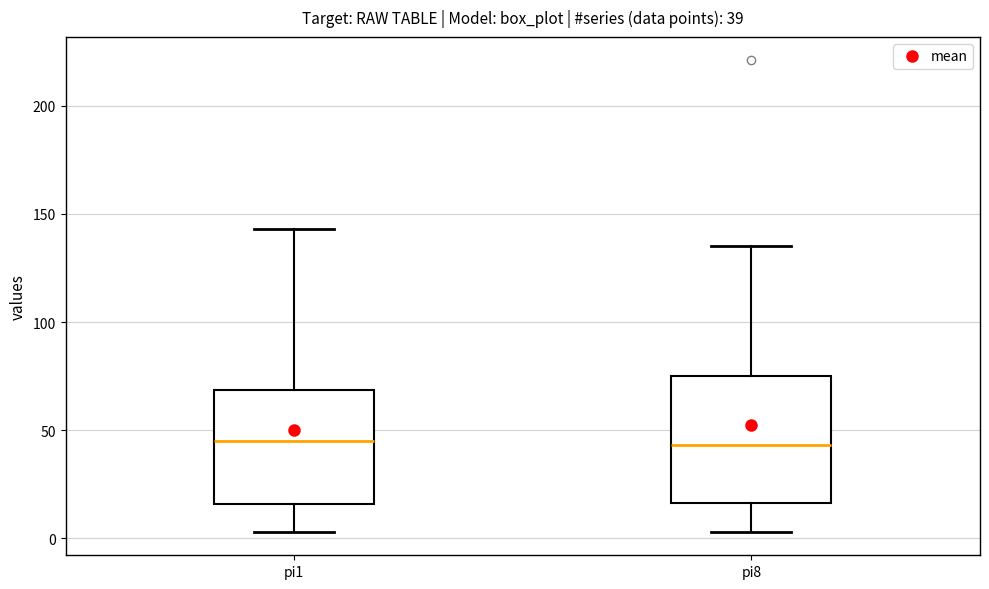

Which box is the tallest, from its lower edge to its upper edge?

pi8